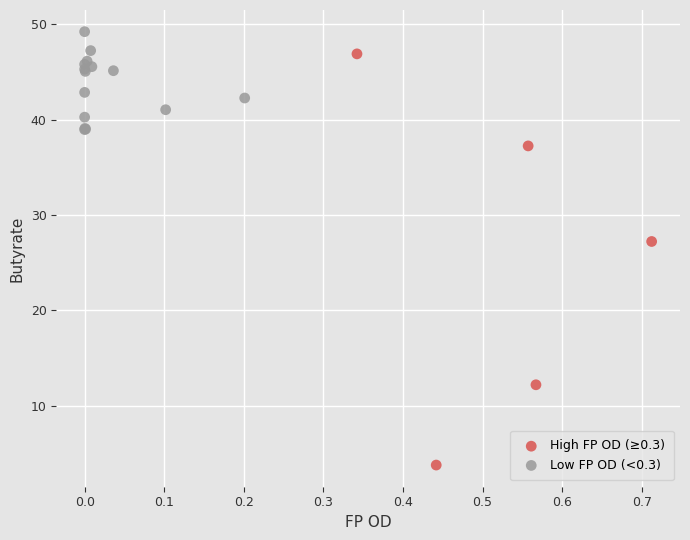

Which series has the widest spread of Y values?

High FP OD (≥0.3)